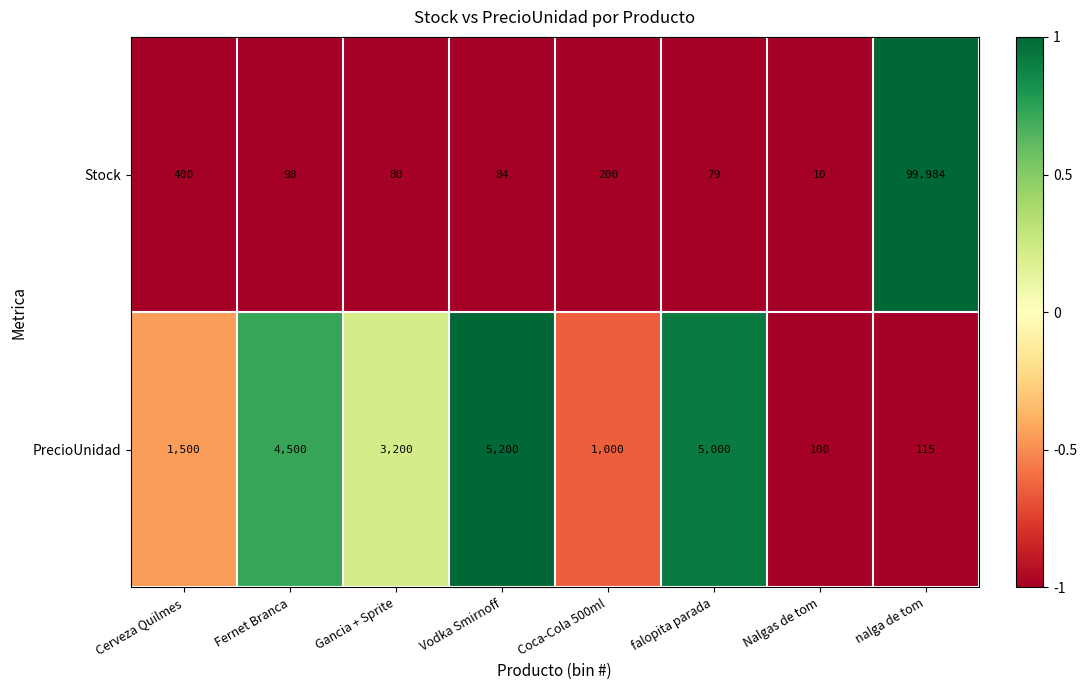

Which category has the highest value in the Stock series?

nalga de tom